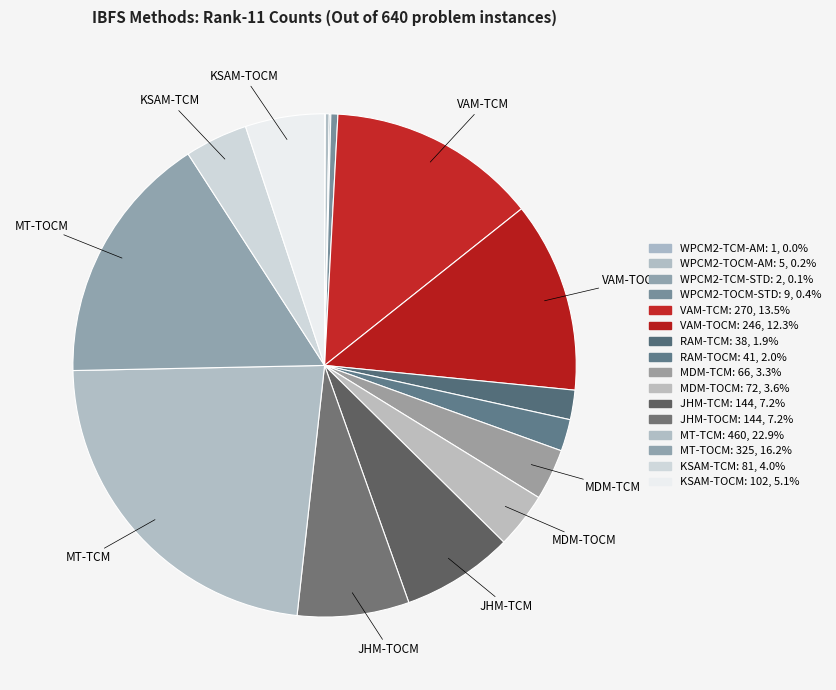

Which category has the smallest portion of the pie?

WPCM2-TCM-AM